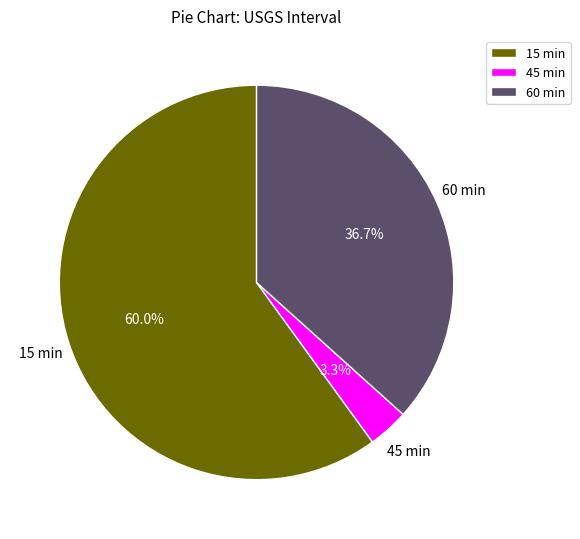

Which category accounts for the majority?

15 min